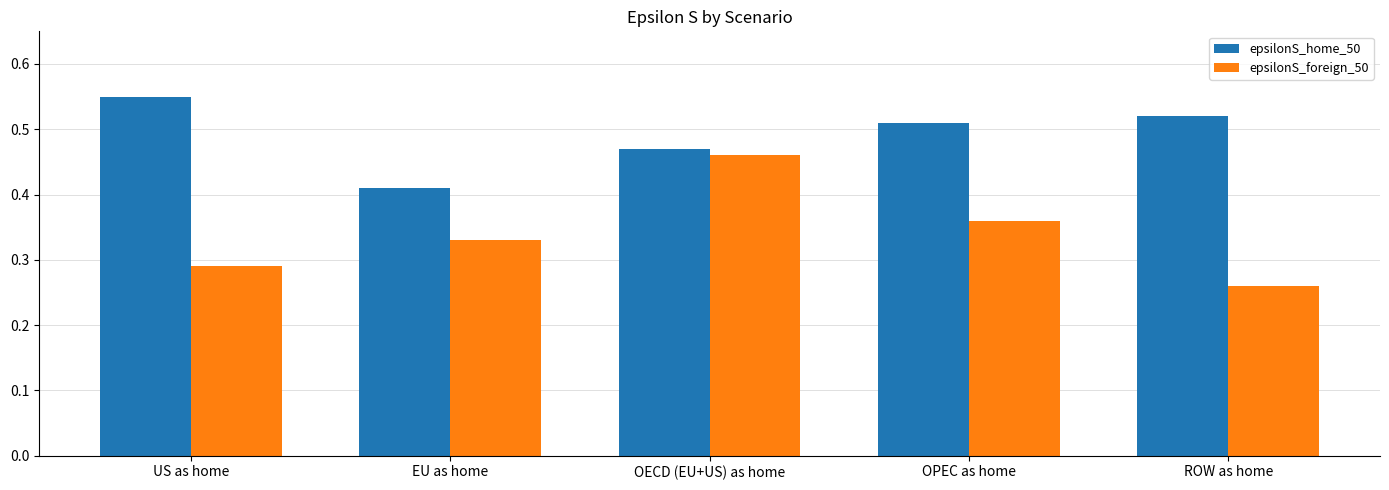

How many groups of bars are there?

5